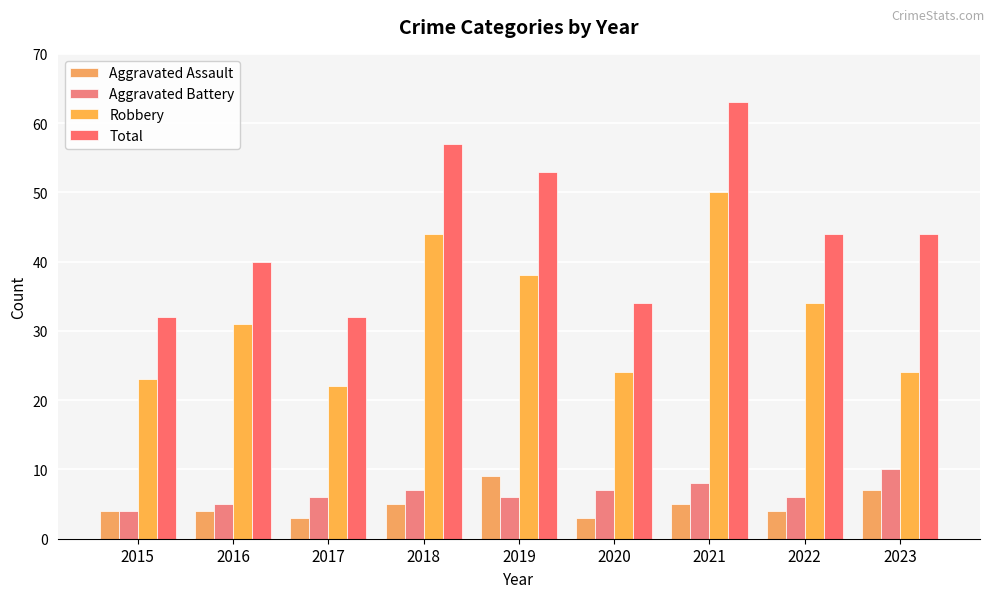

What is the value of the Aggravated Battery bar at the 6th from the left?

7